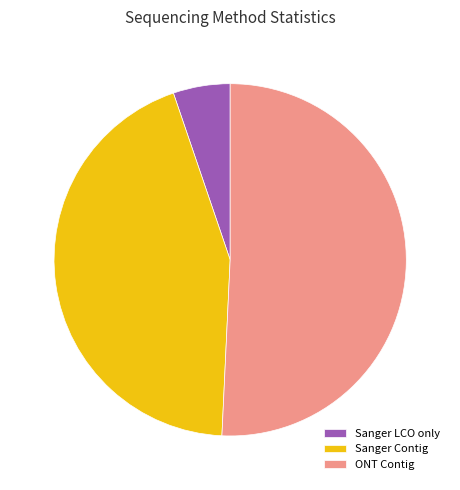

True or false: ONT Contig accounts for 37% of the total.

False